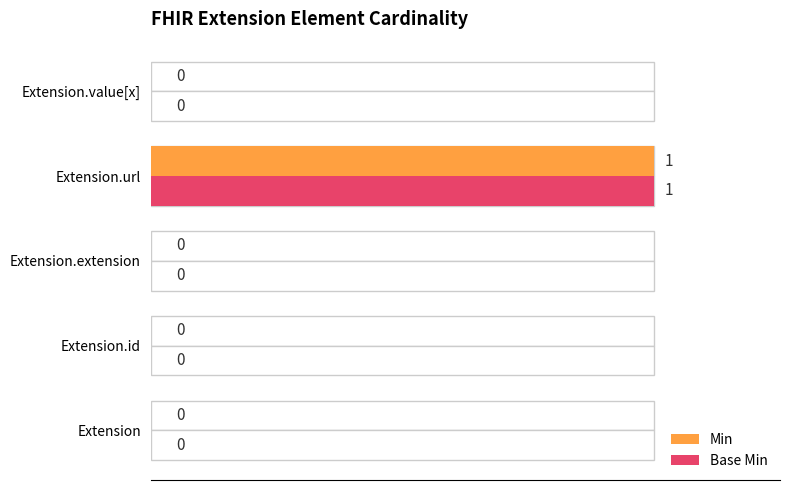

What is the difference between the maximum and minimum values in the Base Min series?

1